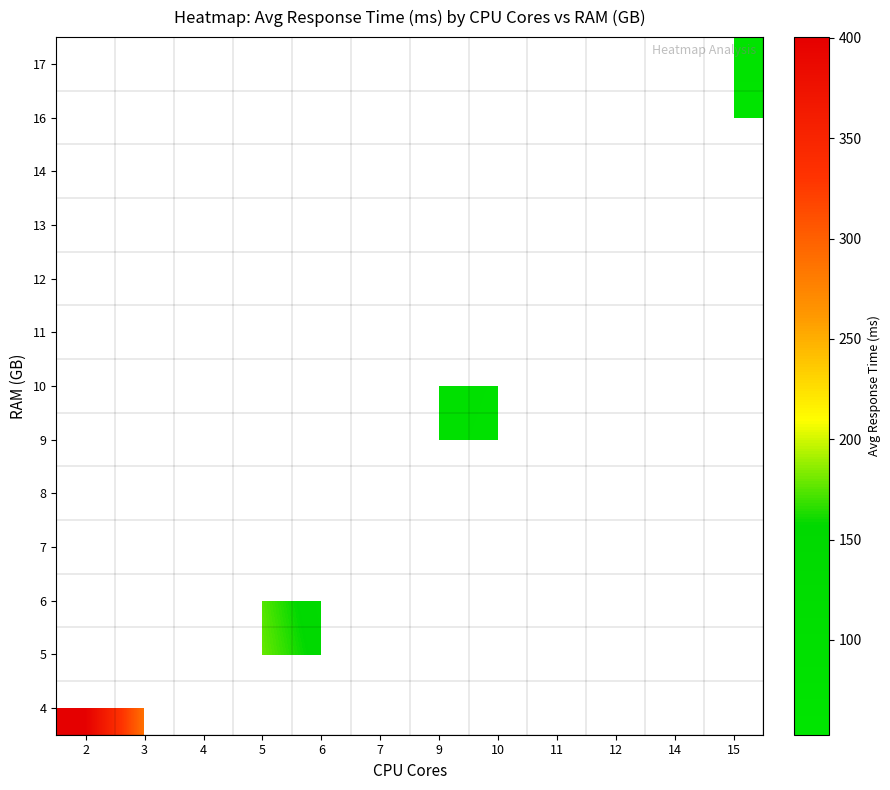

How many distinct data groups are displayed?

13